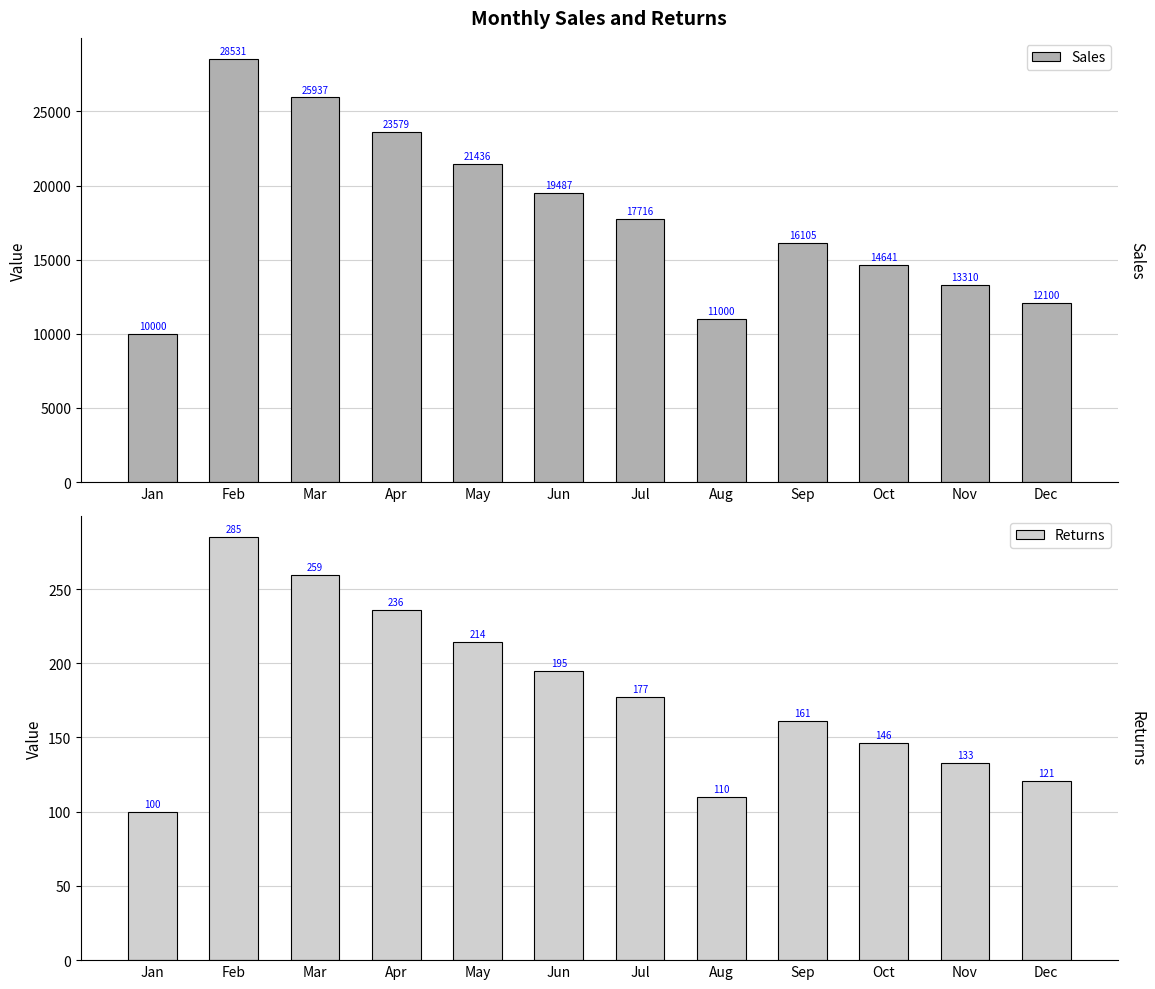

Are the bars grouped side by side (vs. stacked)?

Yes